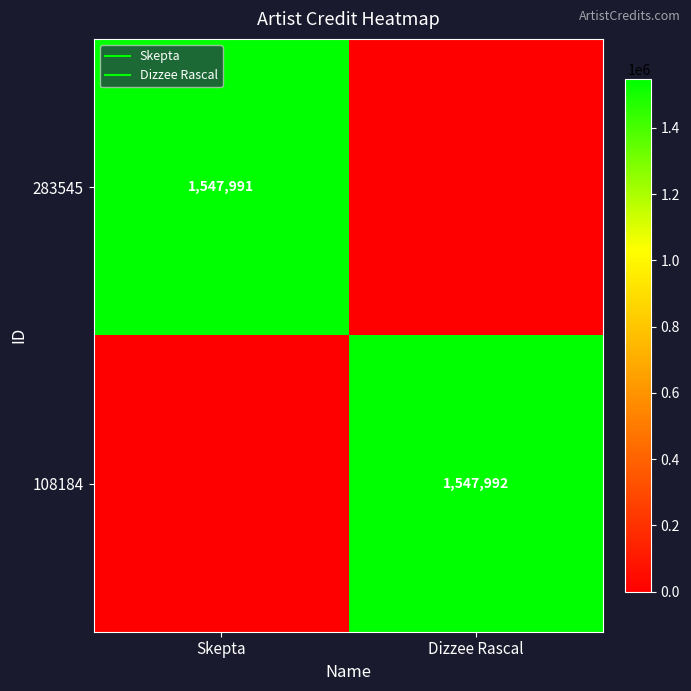

Is it true that 108184 equals 478971 at Dizzee Rascal?

False